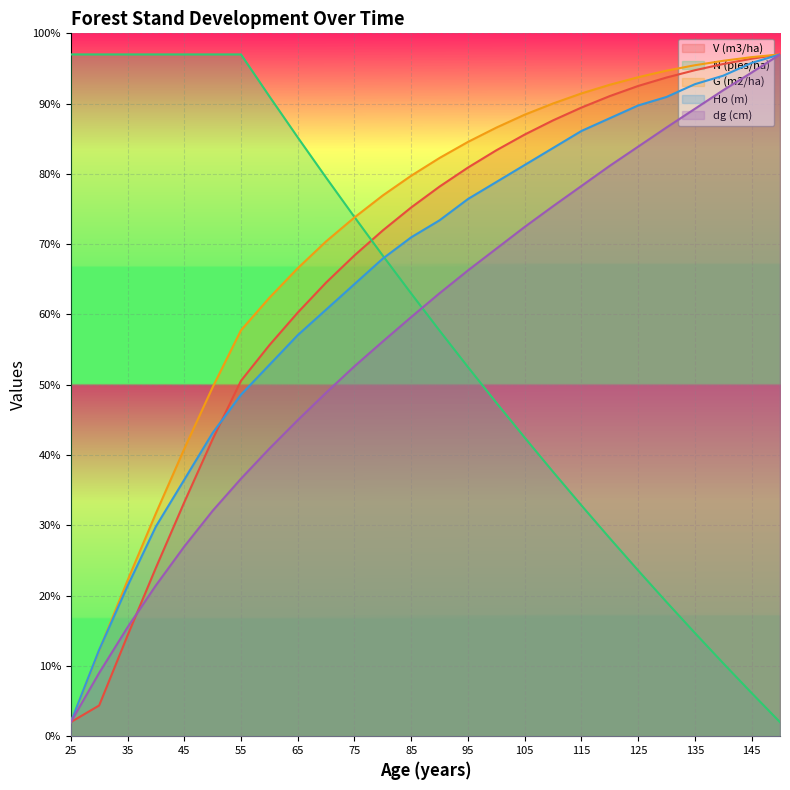

What is the difference between the maximum and minimum values in the Ho (m) series?

95.0